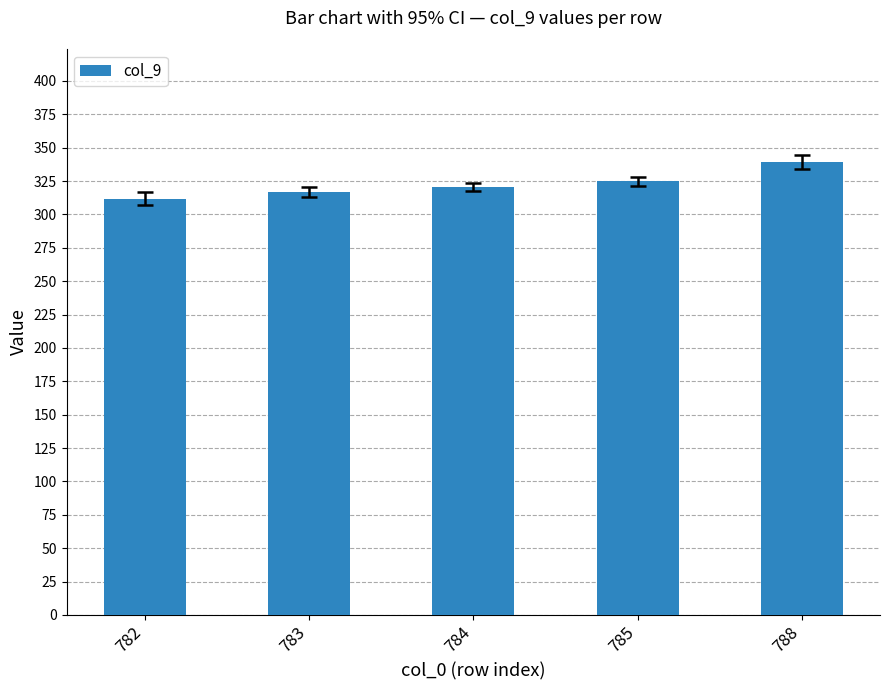

Rank the categories by value from lowest to highest.

782, 783, 784, 785, 788